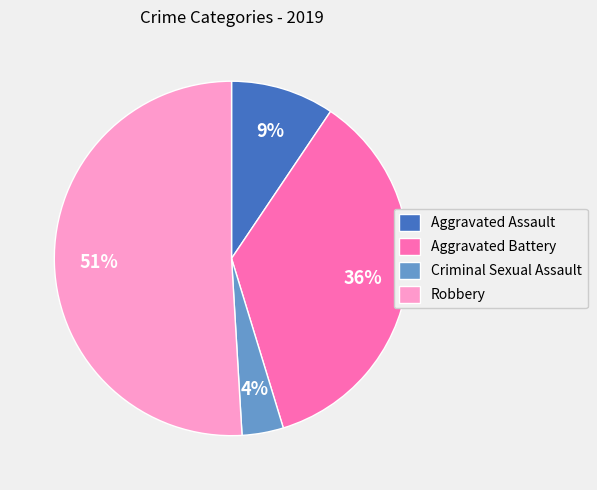

Do Aggravated Assault and Criminal Sexual Assault together represent more than half of the pie?

No